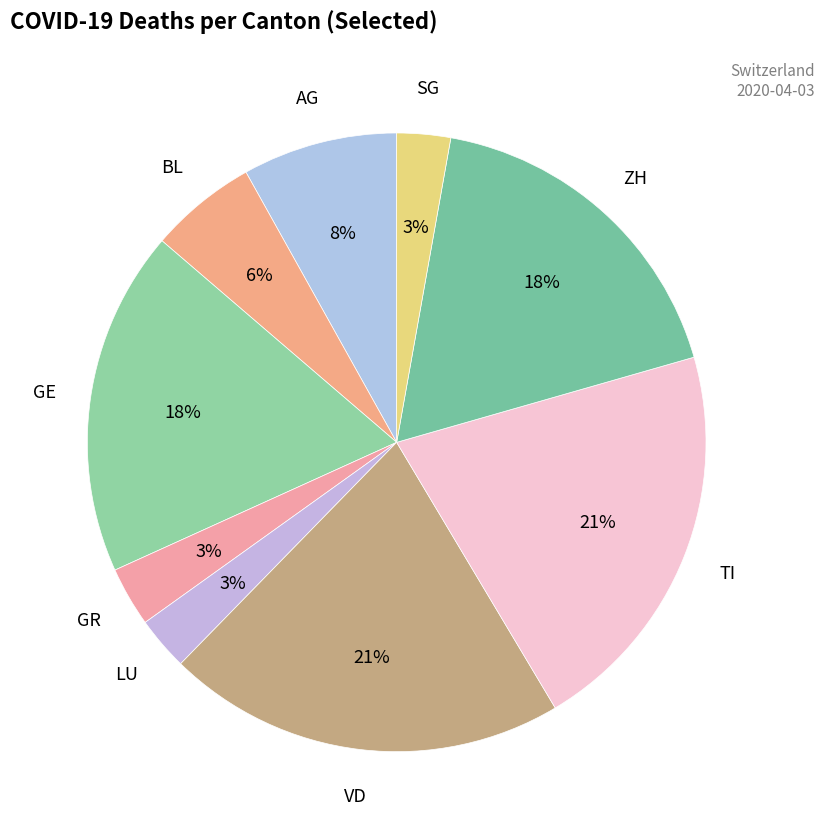

How many slices are in this pie chart?

9